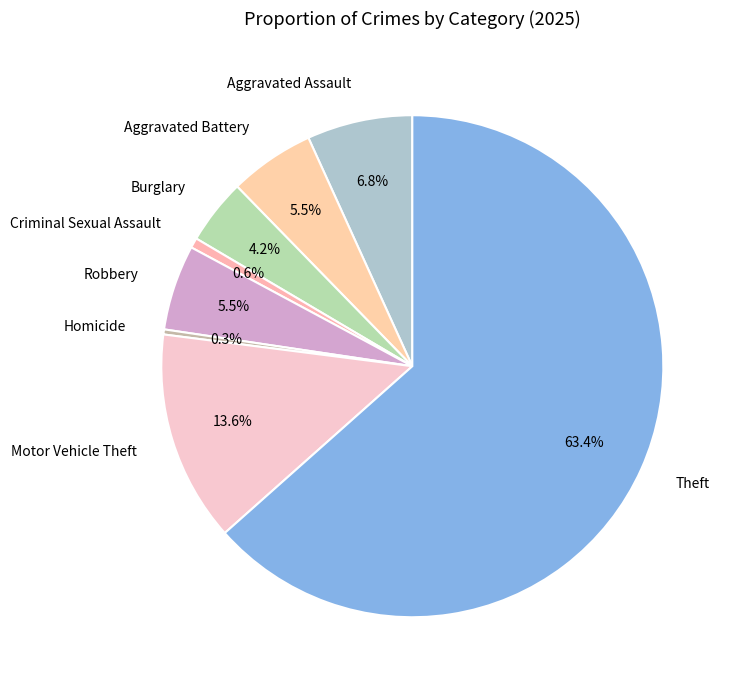

How much of the chart is everything except Homicide?

99.7%